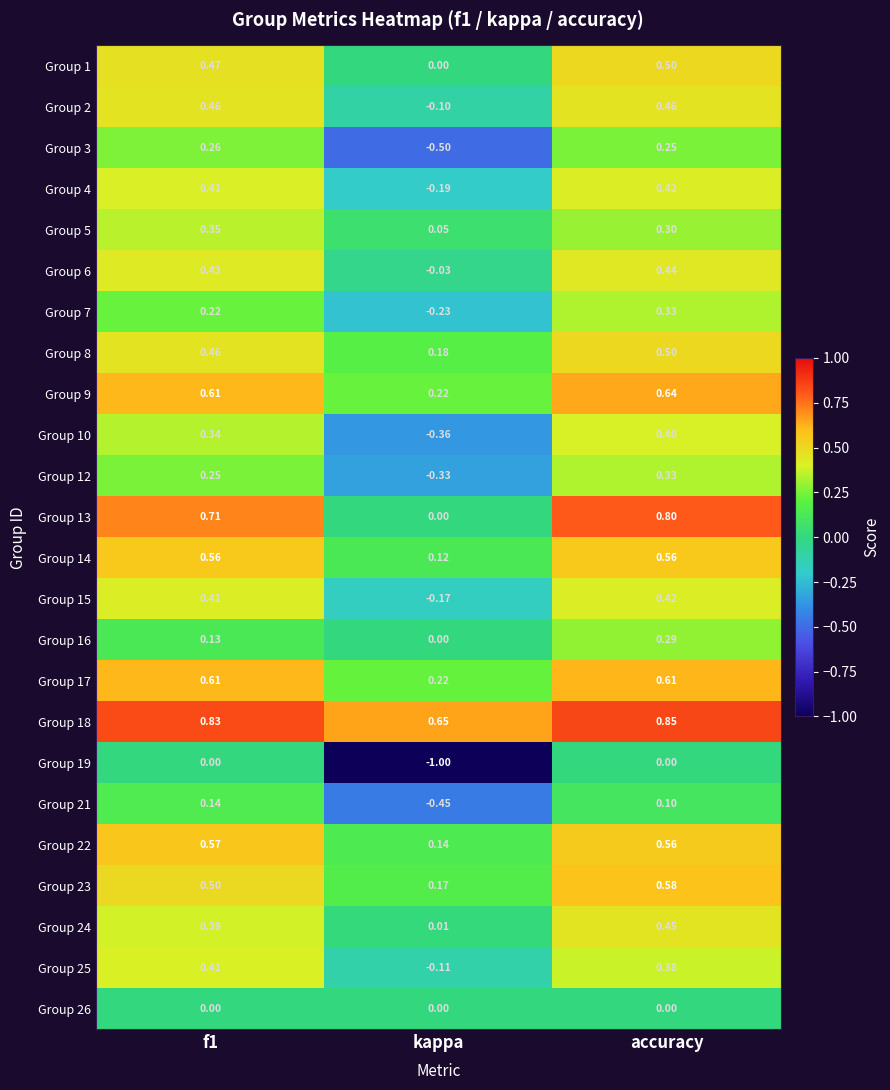

At which label is Group 21 closest to 0?

accuracy